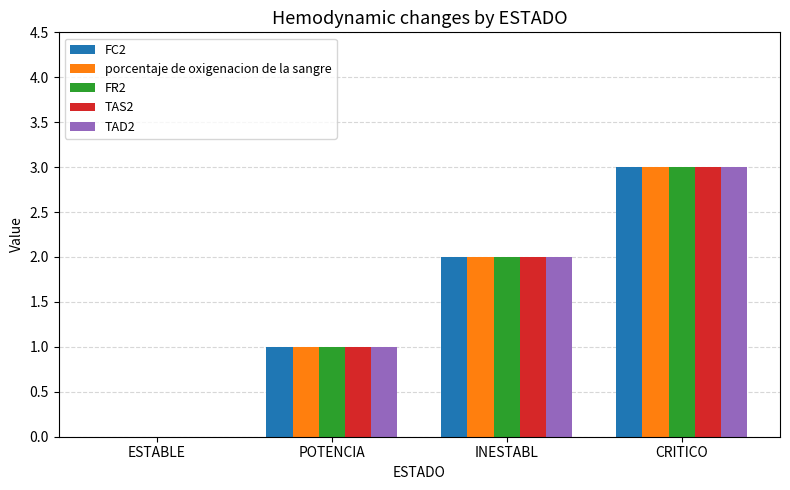

What is the average value of the FC2 series?

2